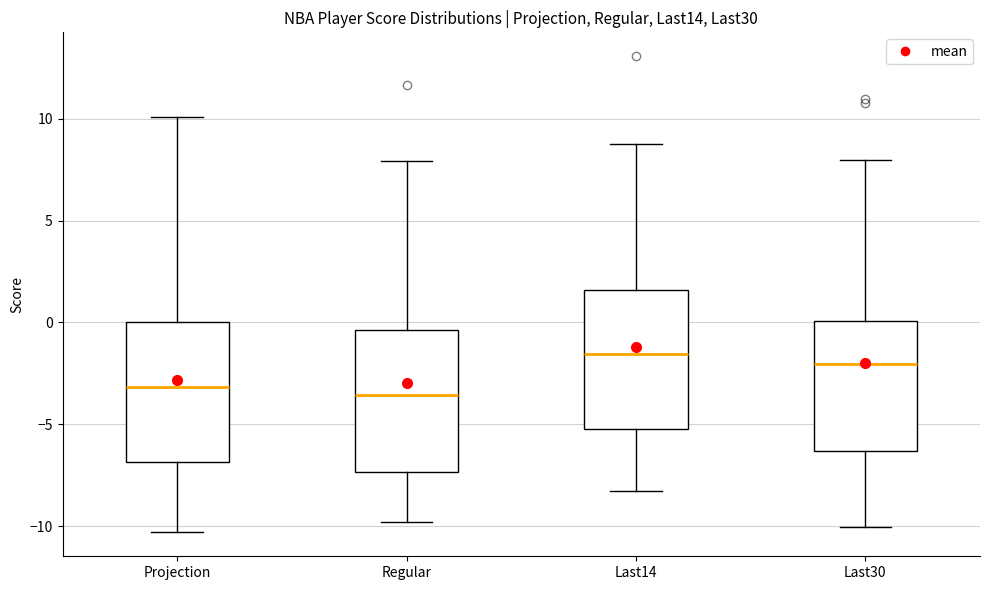

Reading left to right, read every box against the y-axis: the position of its median line, the range the box covers, and the ends of its whiskers. The values are not printed on the chart, so give them approximately, as read against the axis.

Projection: median -3.0, box -7.0 to 0.0, whiskers -10.5 to 10.0
Regular: median -3.5, box -7.5 to -0.5, whiskers -10.0 to 8.0
Last14: median -1.5, box -5.0 to 1.5, whiskers -8.5 to 9.0
Last30: median -2.0, box -6.5 to 0.0, whiskers -10.0 to 8.0